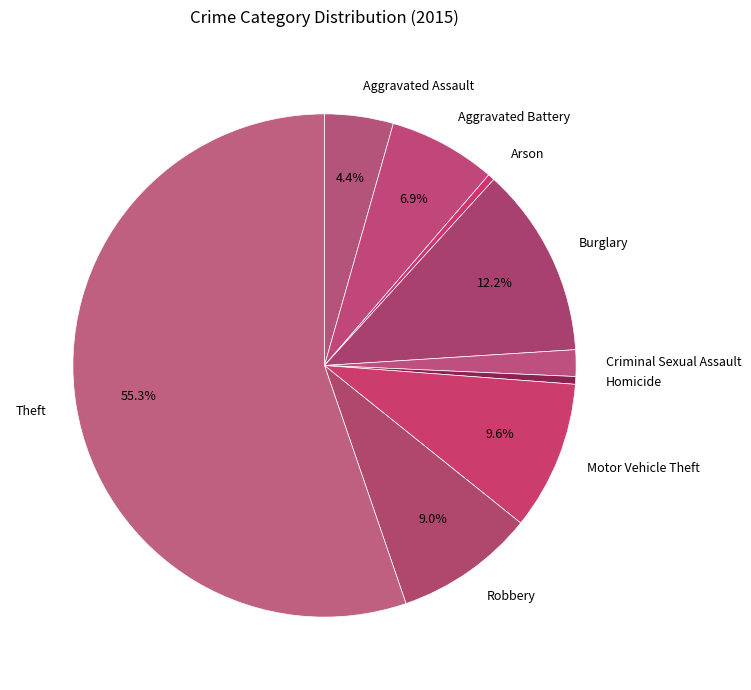

The Arson slice represents 11% of the pie. True or false?

False